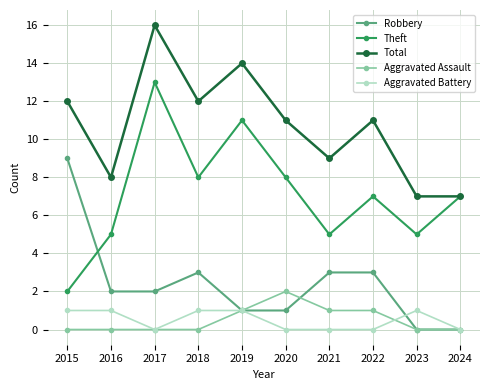

What is the difference between the maximum and minimum values in the Robbery series?

9